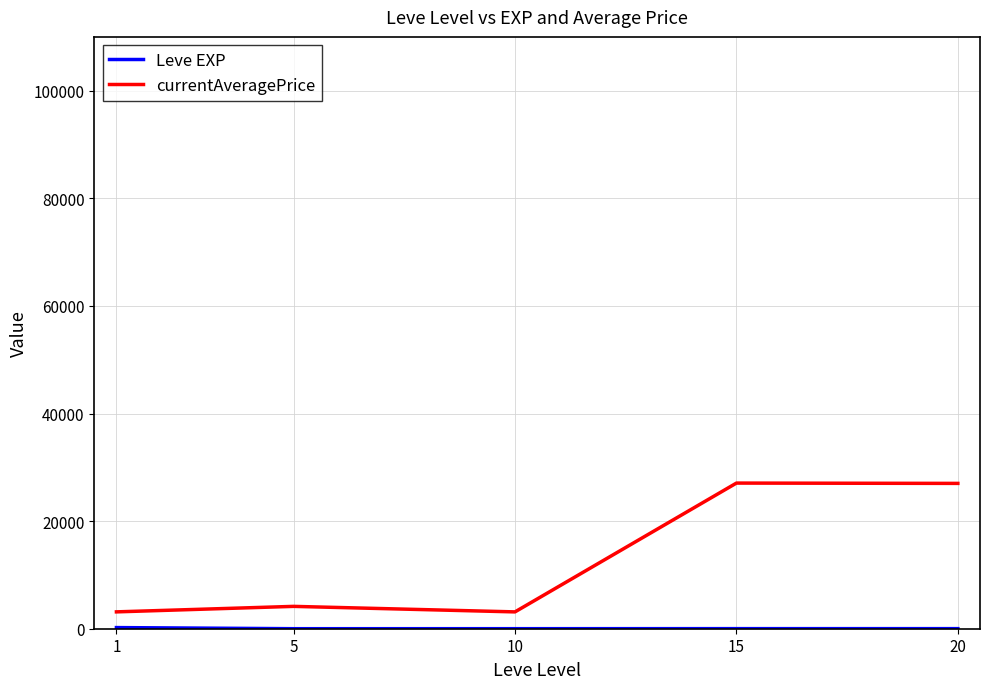

At which label does currentAveragePrice first exceed 4153?

5